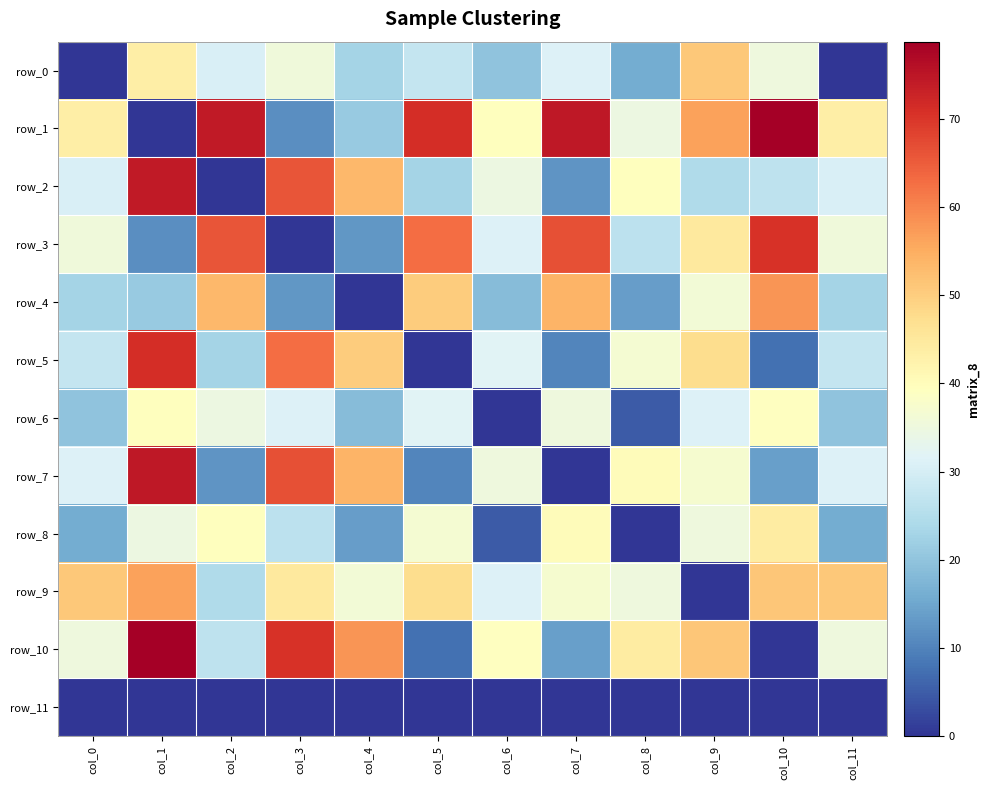

At how many categories does at least one series exceed 26?

12